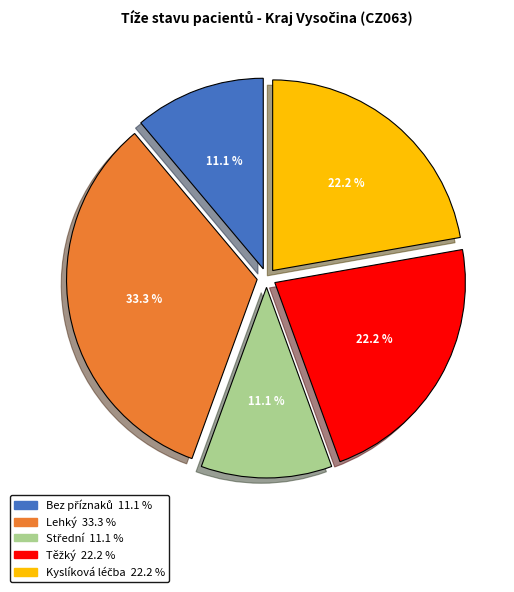

To the nearest percent, what is the average slice percentage?

20%